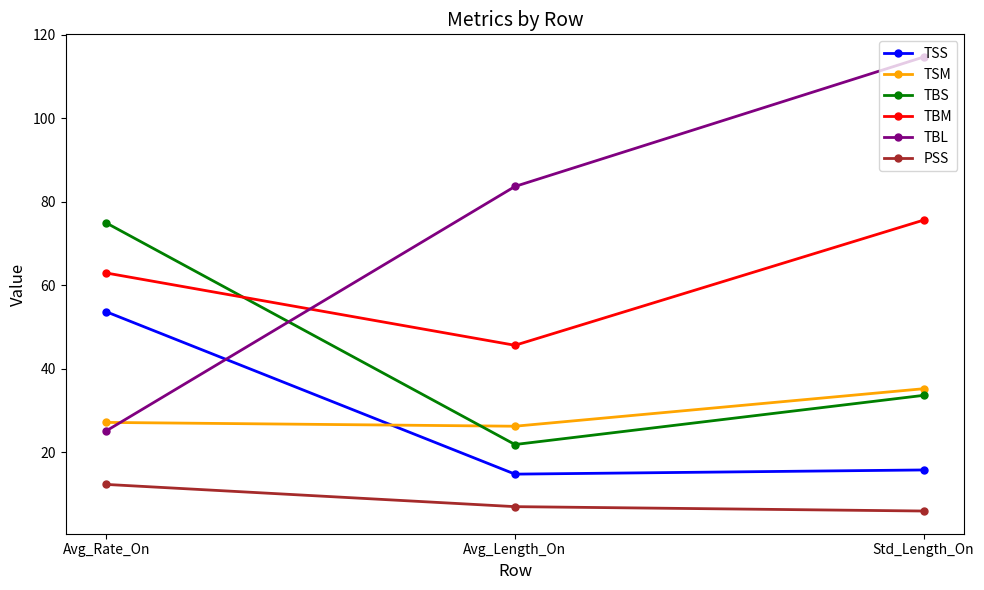

Which series changed the most between Avg_Length_On and Std_Length_On?

TBL